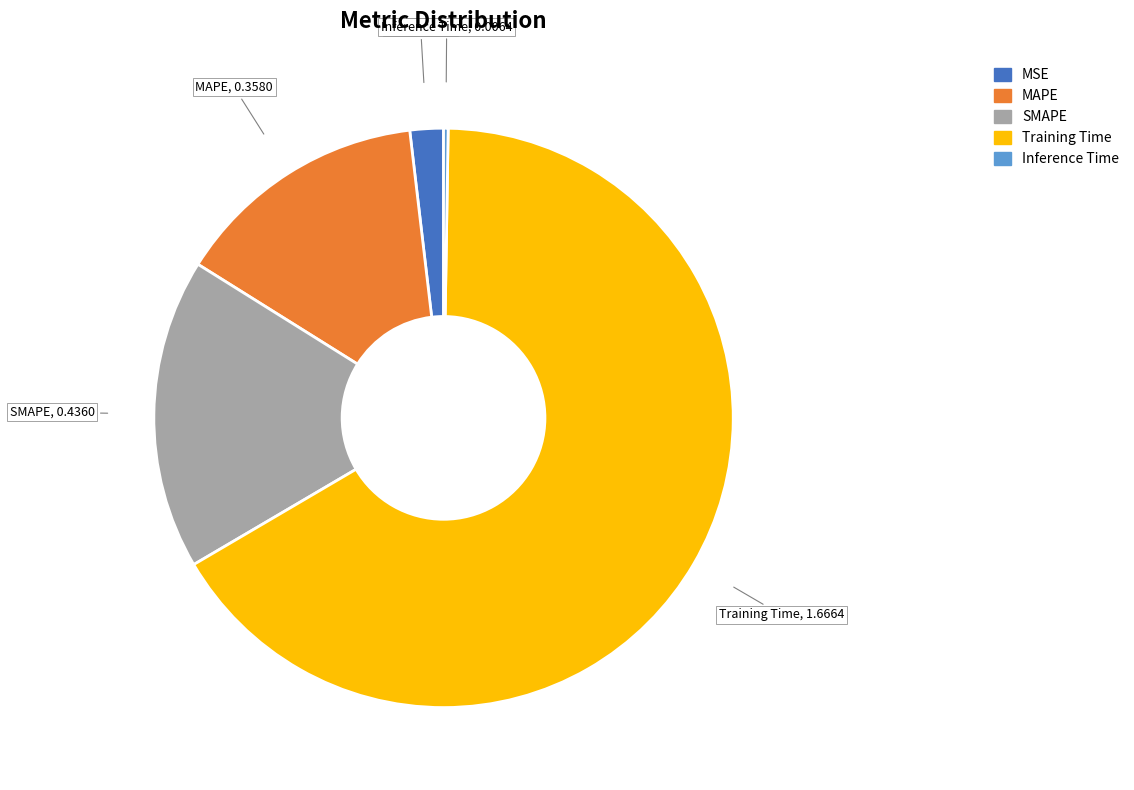

Combined, do Training Time and SMAPE account for over 50%?

Yes